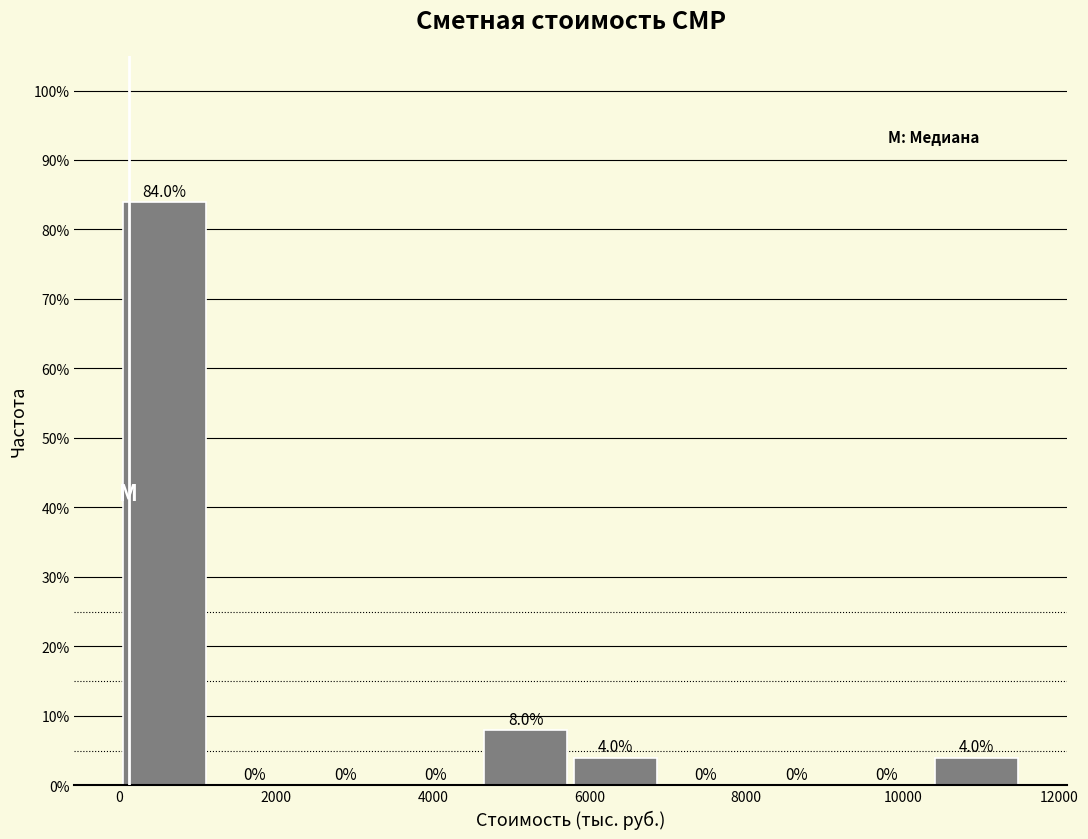

Reading left to right, transcribe this chart: for each bar, give the range it covers on the x-axis and its height. The bar edges are not printed on the chart, so give them approximately, as read against the axis.

0 to 1200: 84.0
1200 to 2400: 0.0
2400 to 3400: 0.0
3400 to 4600: 0.0
4600 to 5800: 8.0
5800 to 7000: 4.0
7000 to 8000: 0.0
8000 to 9200: 0.0
9200 to 10400: 0.0
10400 to 11600: 4.0